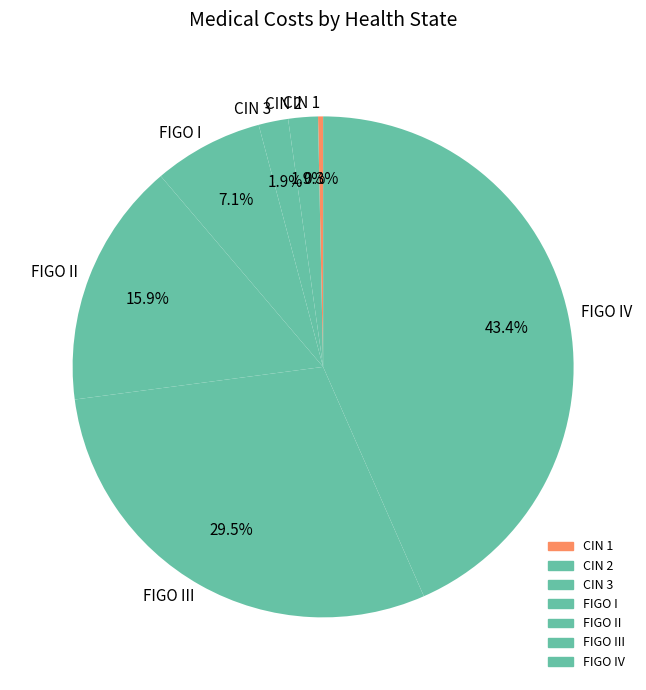

To the nearest percent, what is the combined percentage of CIN 2 and FIGO III?

31%